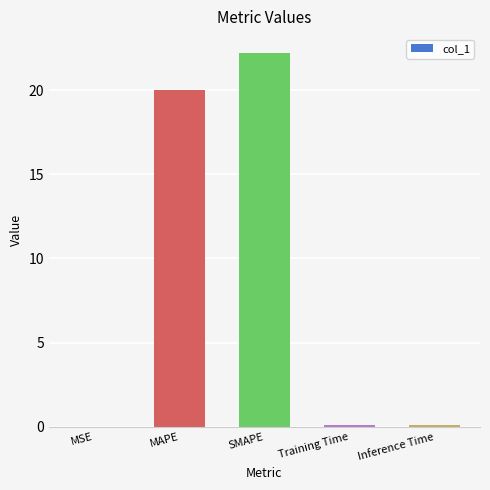

At which label is the value closest to 11?

MAPE